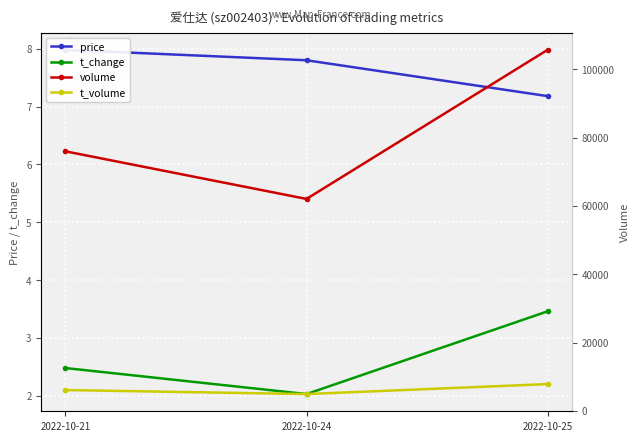

True or false: t_volume has a value of 2149.8 at 2022-10-21.

False